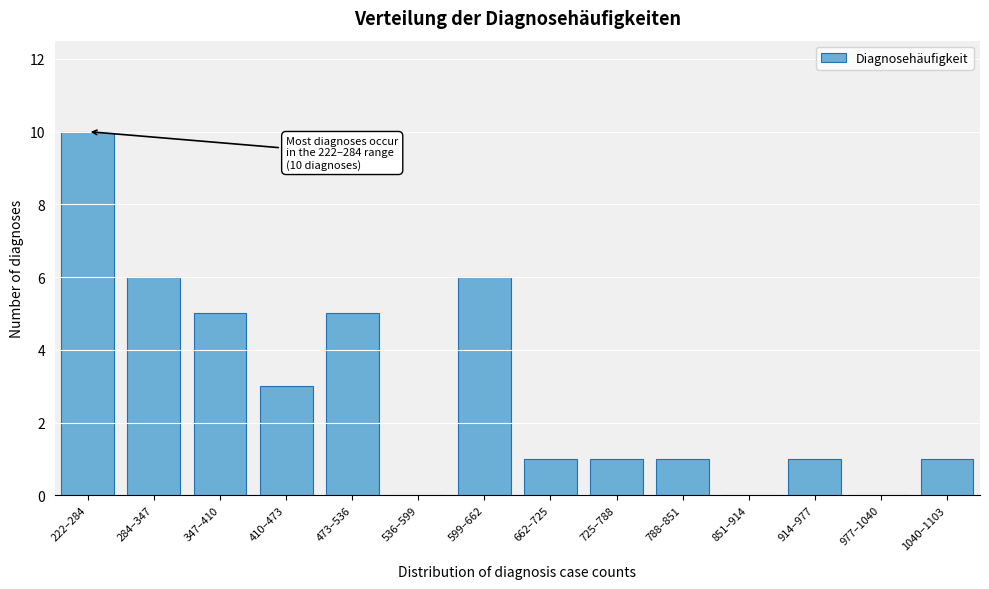

Reading left to right, extract all data points from this chart.

222–284=10	284–347=6	347–410=5	410–473=3	473–536=5	536–599=0	599–662=6	662–725=1	725–788=1	788–851=1	851–914=0	914–977=1	977–1040=0	1040–1103=1